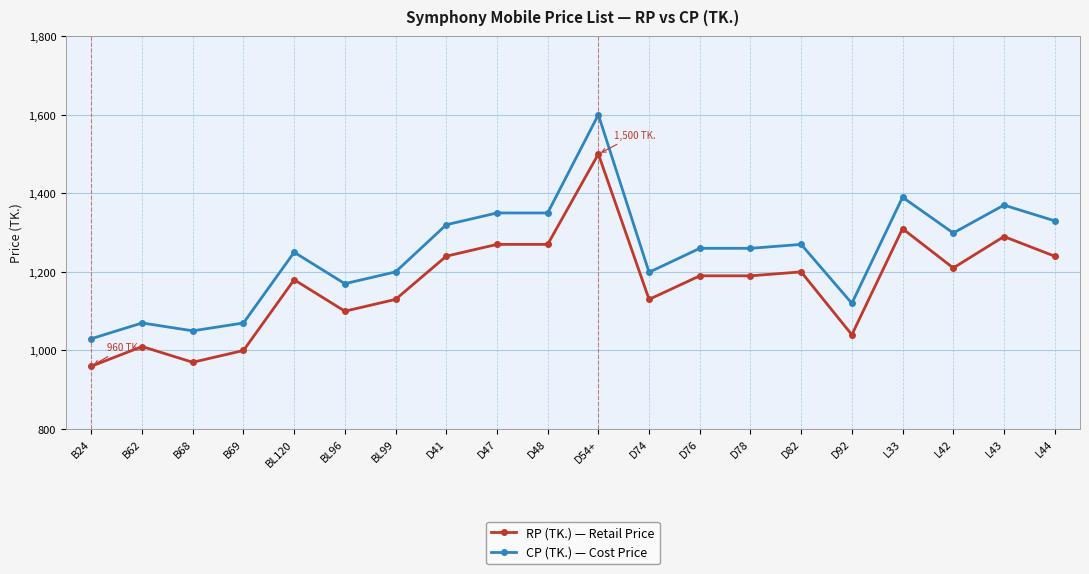

Read the RP (TK.) — Retail Price value at B62.

1010